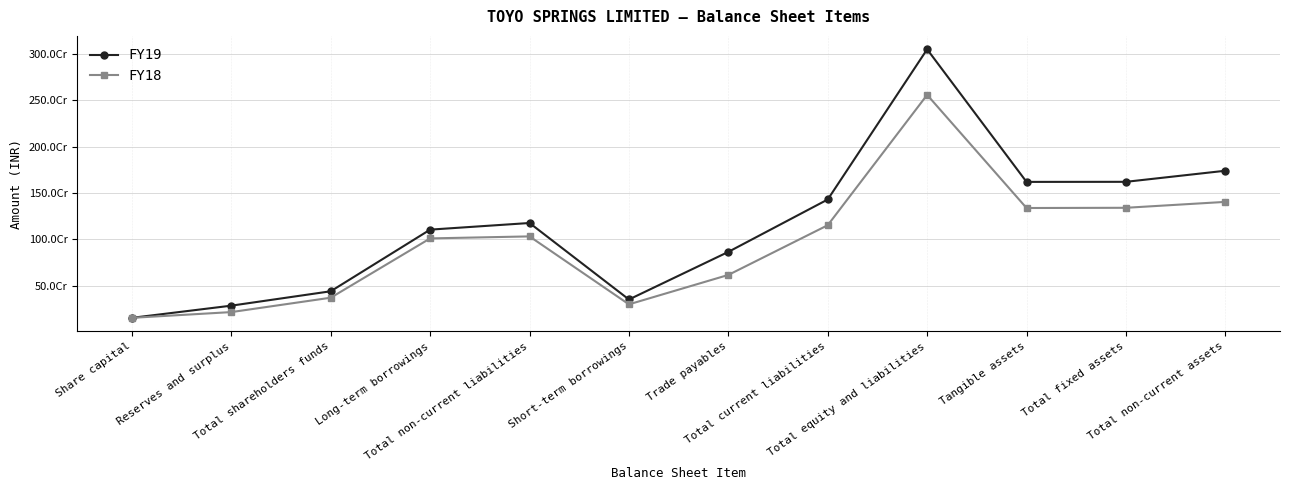

Does the chart display data point markers on the line(s)?

Yes